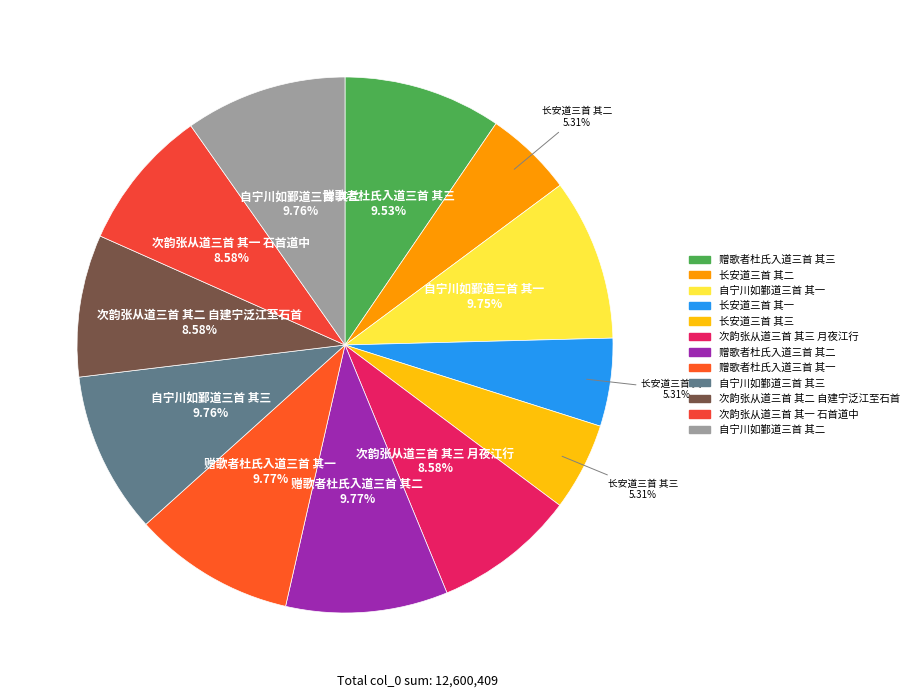

Does any single category account for the majority?

No